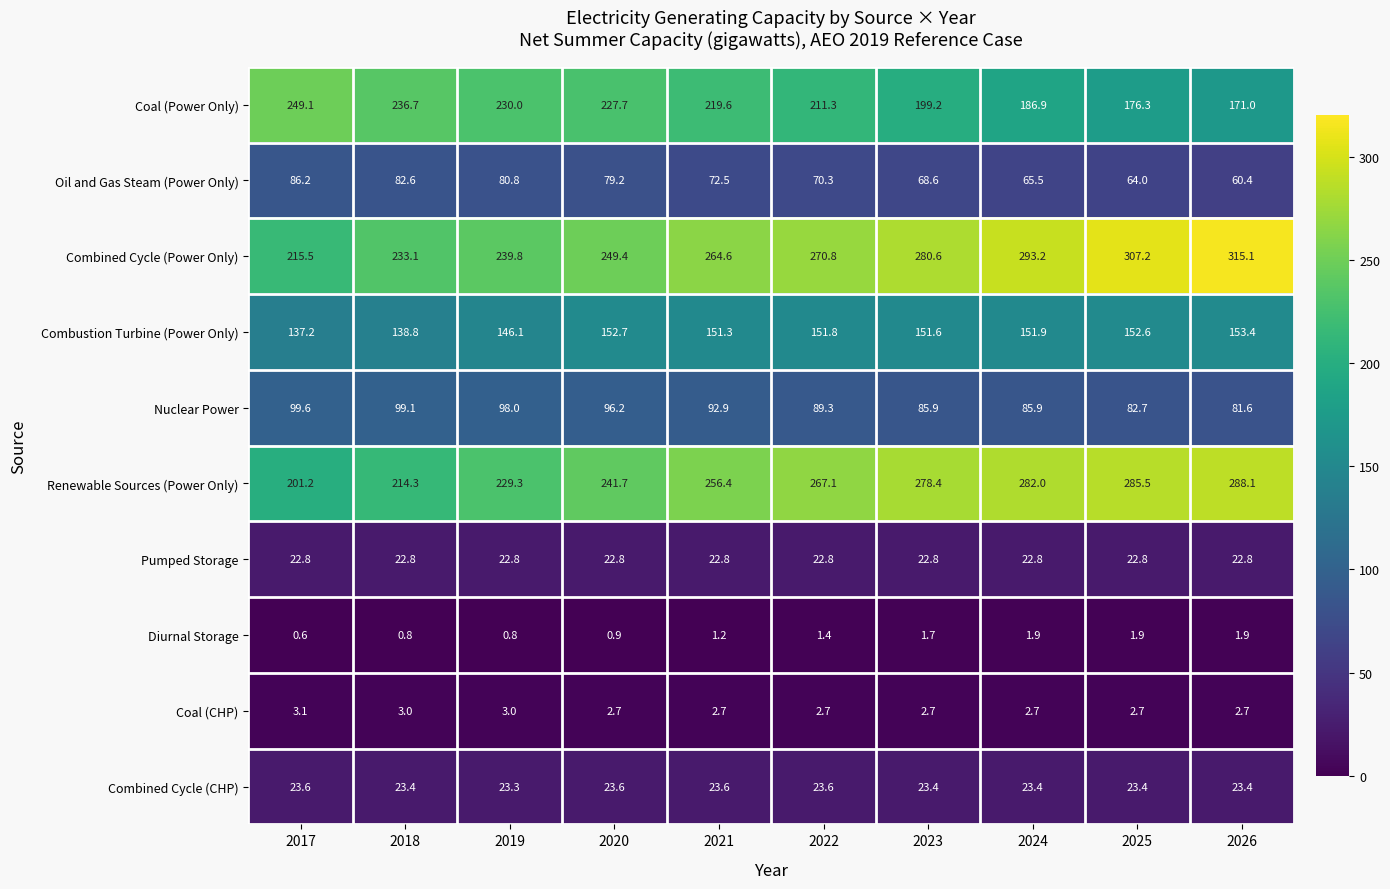

Is the value of Renewable Sources (Power Only) at 2017 greater than the value of Combustion Turbine (Power Only) at 2025?

Yes